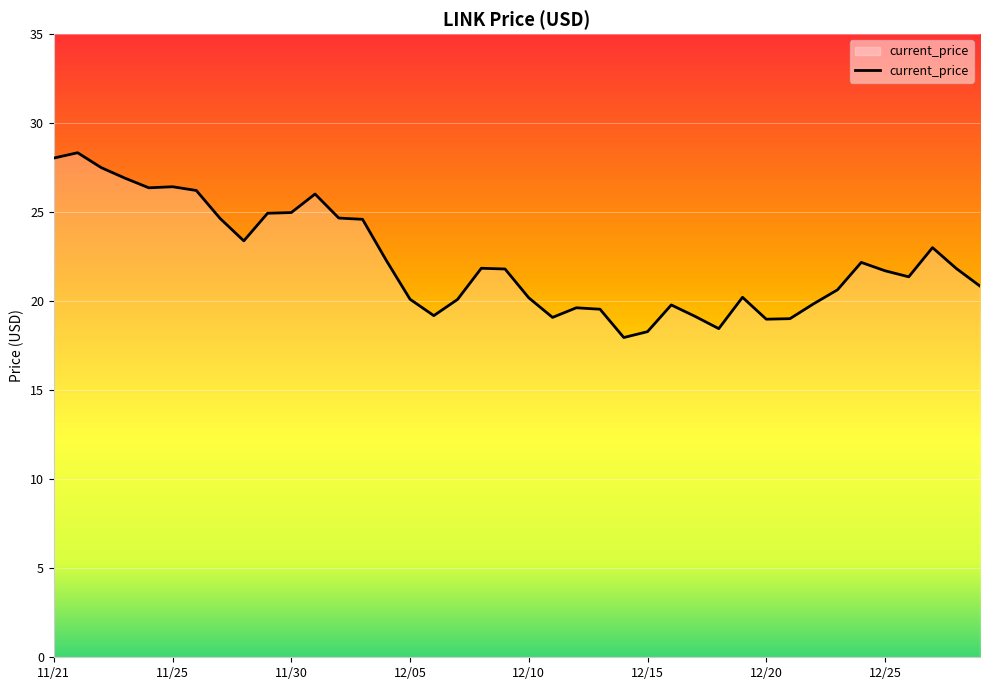

What is the maximum value shown in the chart?

28.3